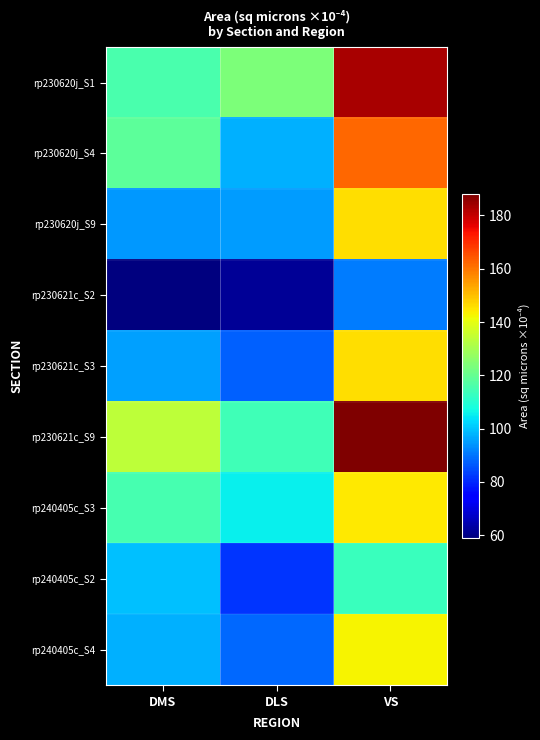

Which series has the widest spread of values?

rp230621c_S9